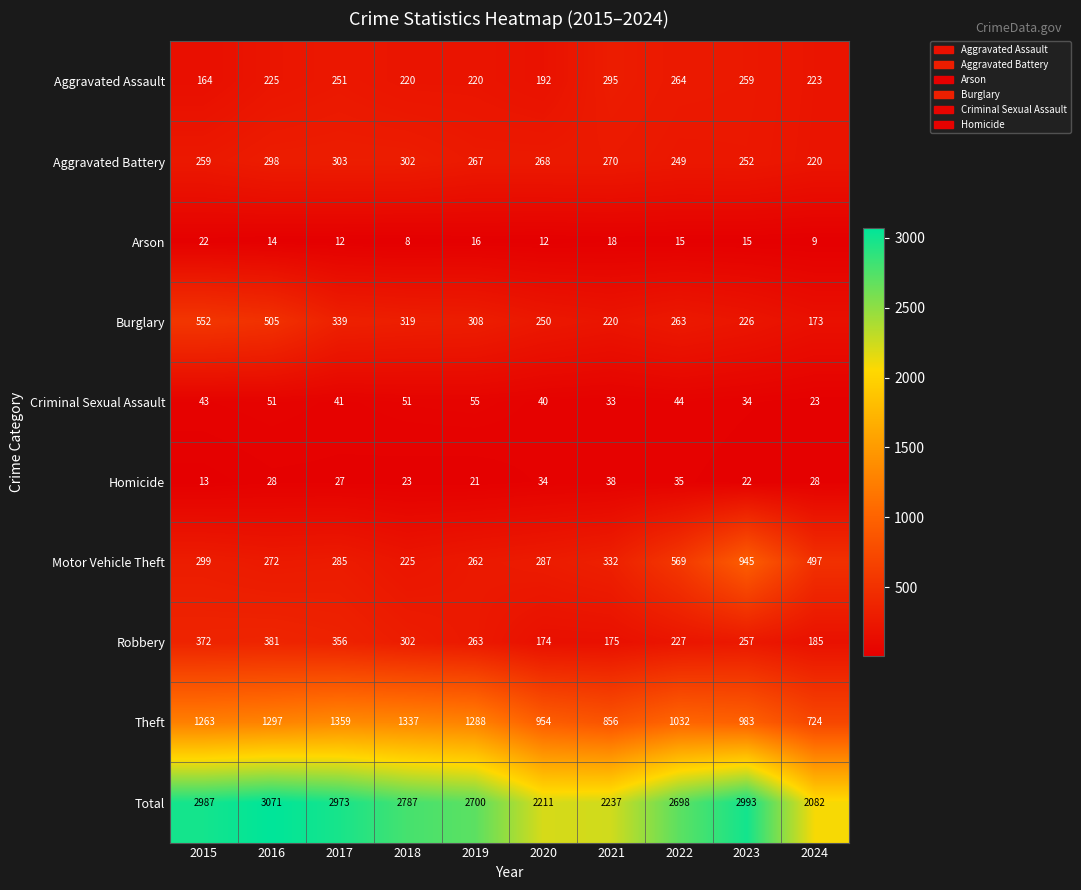

At which category is the sum across all series the highest?

2016